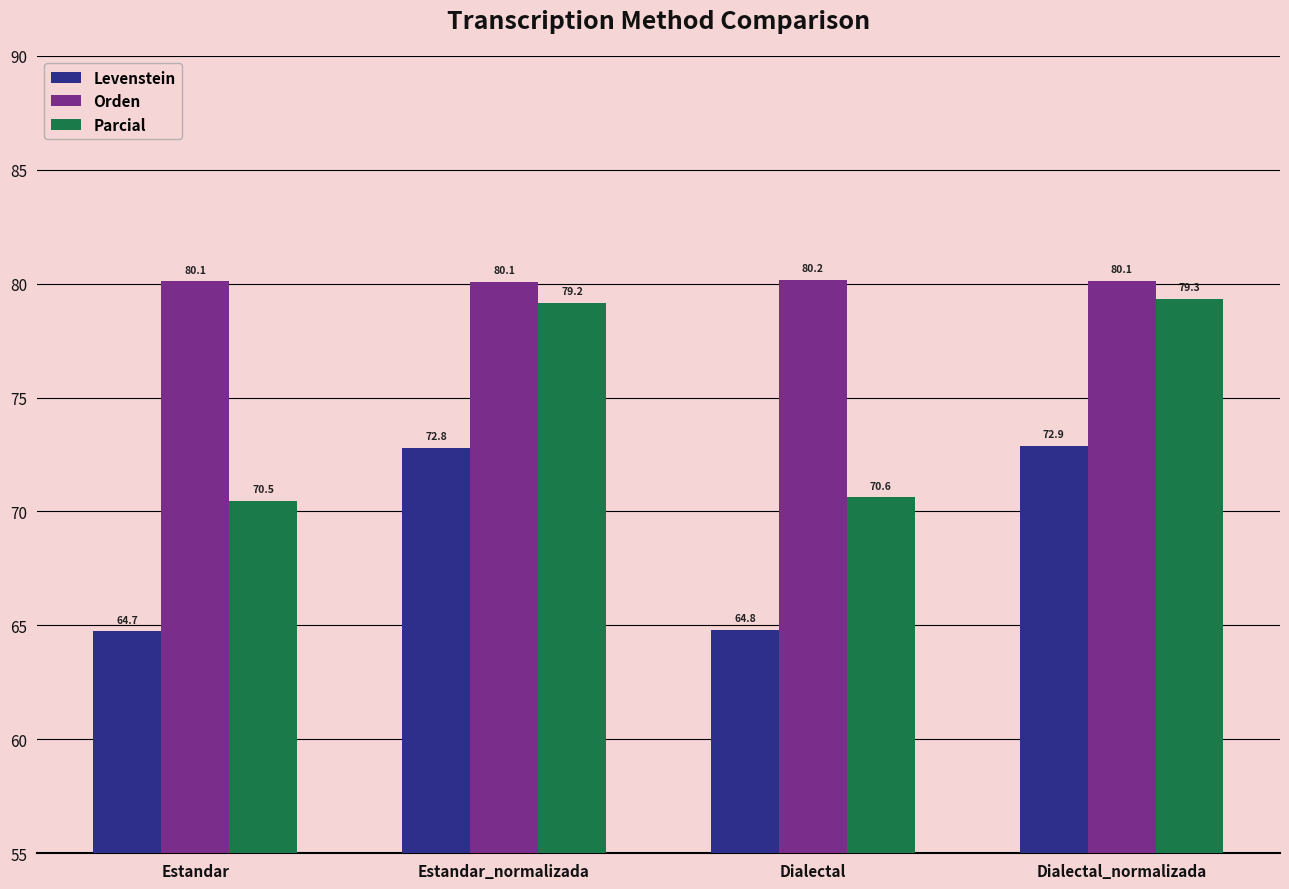

Read the Orden value at Dialectal_normalizada.

80.1